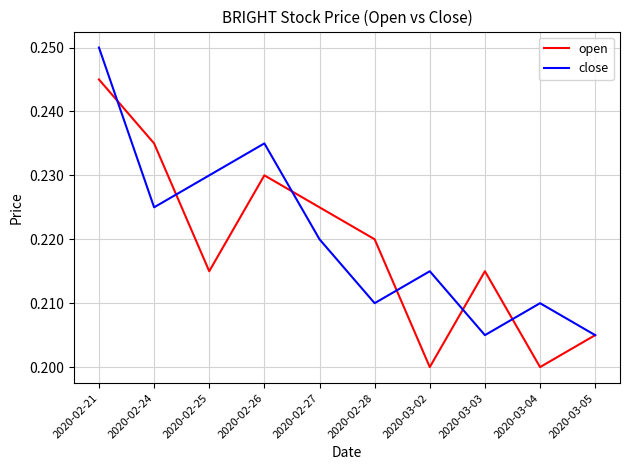

What position from the left is 2020-03-05?

10